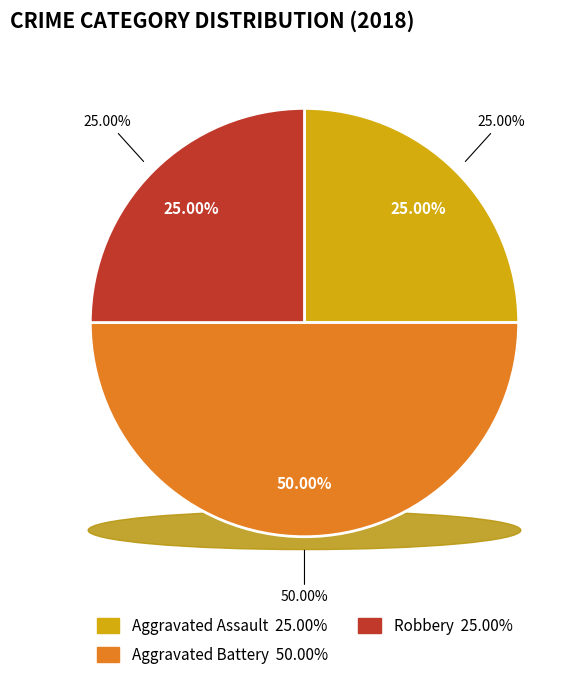

What portion of the pie excludes Robbery?

75.0%